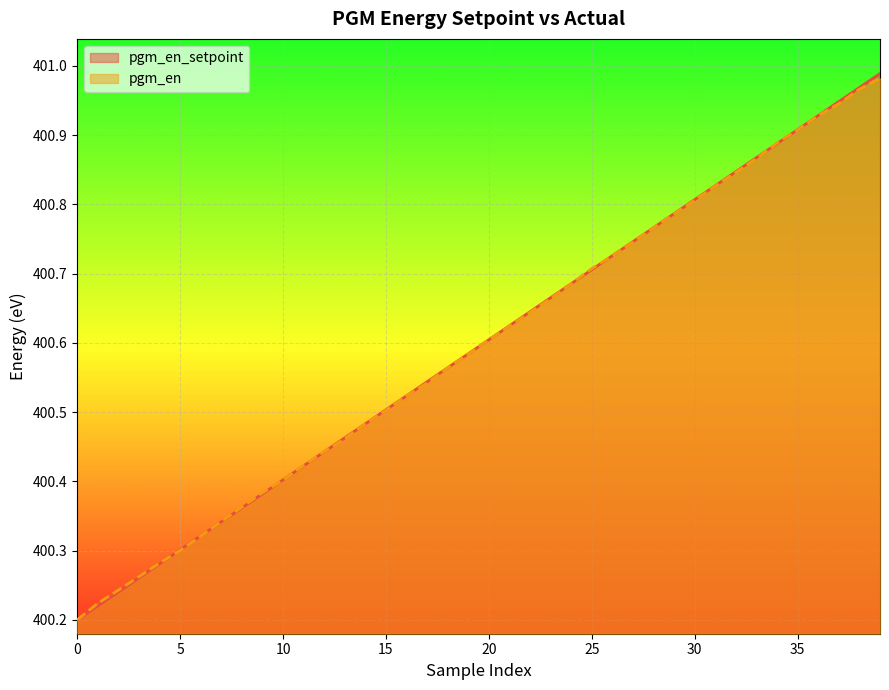

At 30, list the series in order from largest to smallest.

pgm_en_setpoint, pgm_en